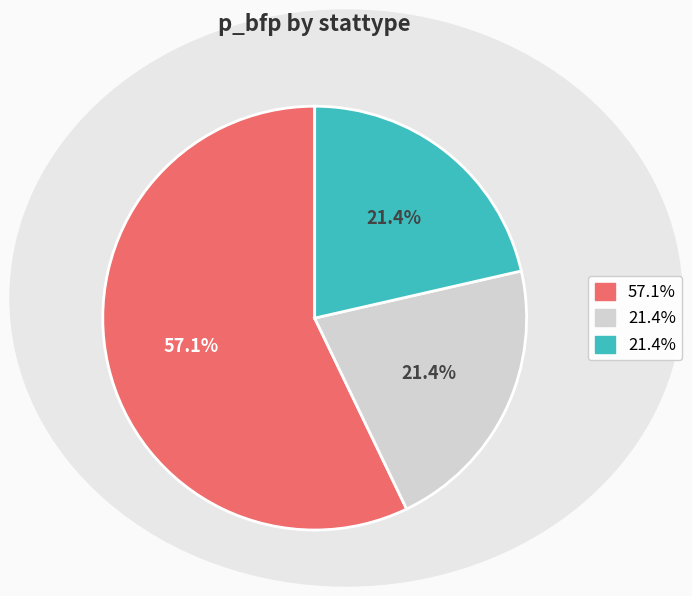

To the nearest percent, what is the average slice percentage?

33%